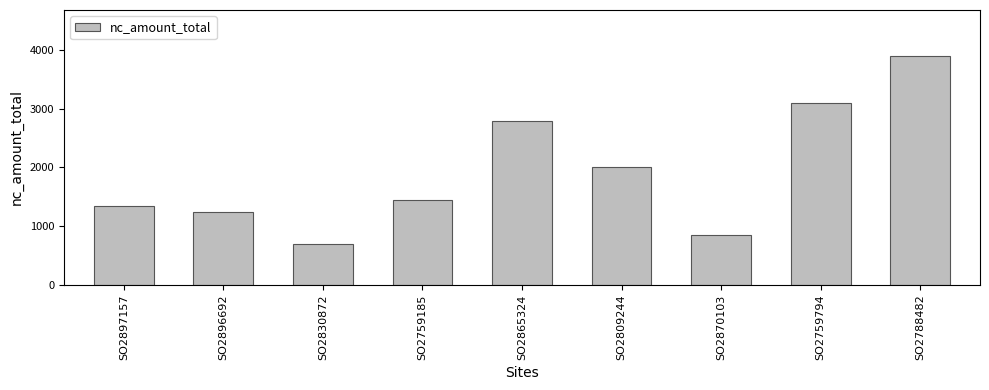

What is the sum of all values?

17383.8